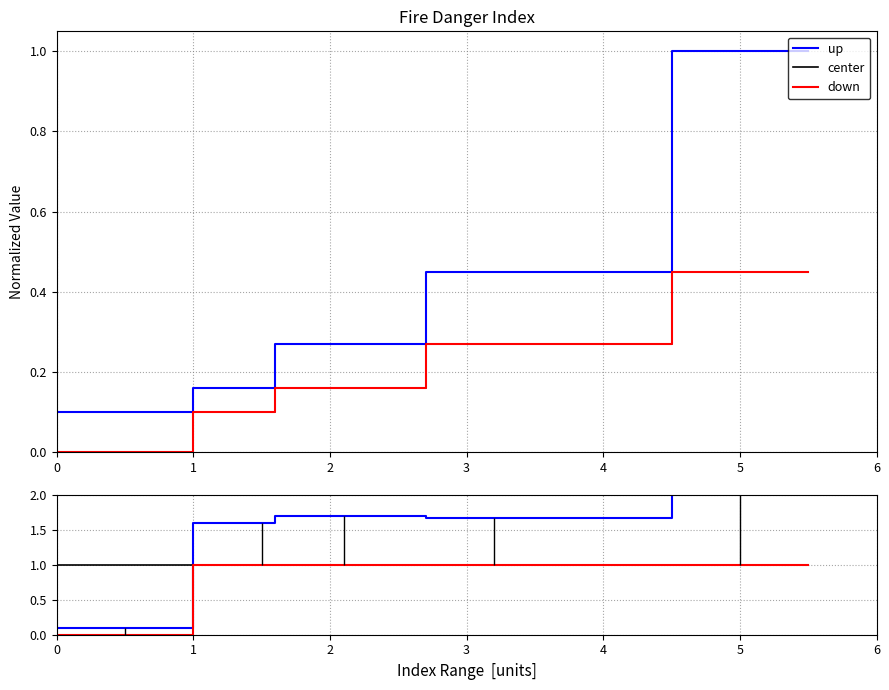

What is the value of the down point at the 2nd from the left?

1.0